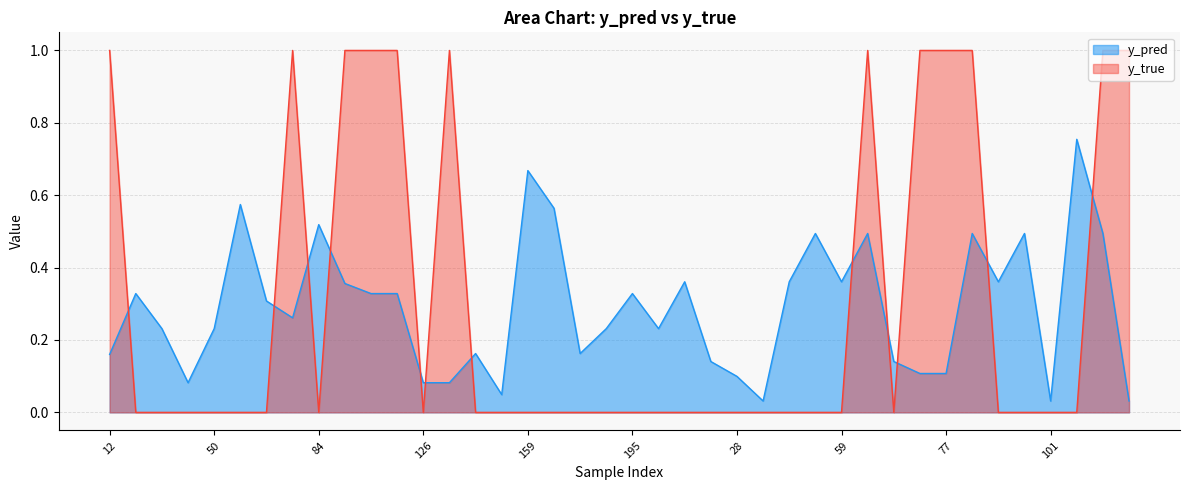

List the labels in order of y_pred value, smallest first.

30, 101, 138, 158, 44, 126, 134, 28, 70, 77, 21, 67, 12, 141, 167, 20, 50, 171, 208, 76, 68, 15, 96, 122, 195, 89, 1, 42, 59, 90, 43, 65, 80, 100, 105, 84, 162, 61, 159, 103